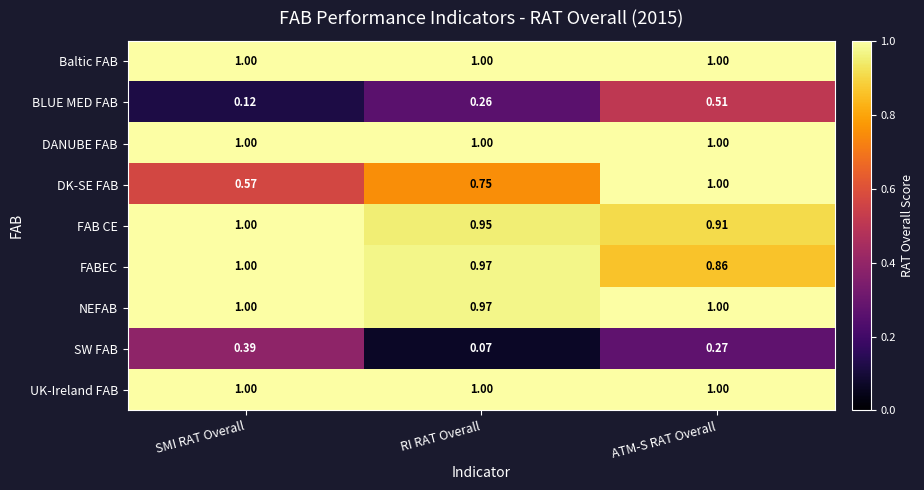

Which label corresponds to the smallest value in the chart?

RI RAT Overall